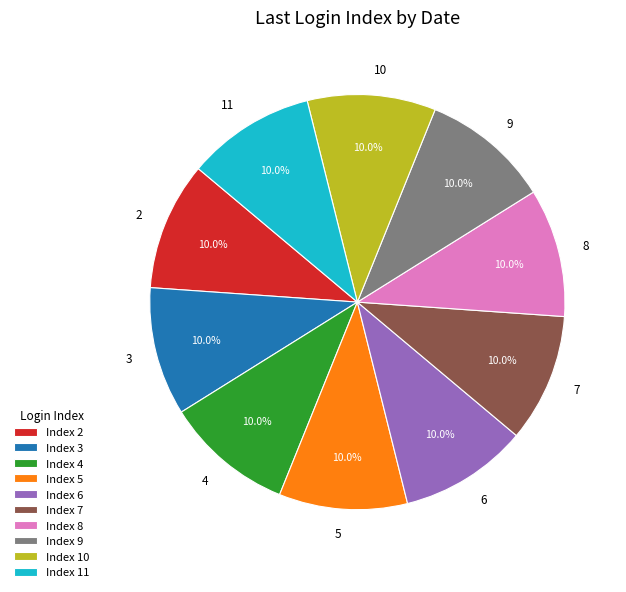

What is the ratio of the value at 9 to the value at 2?

1.0